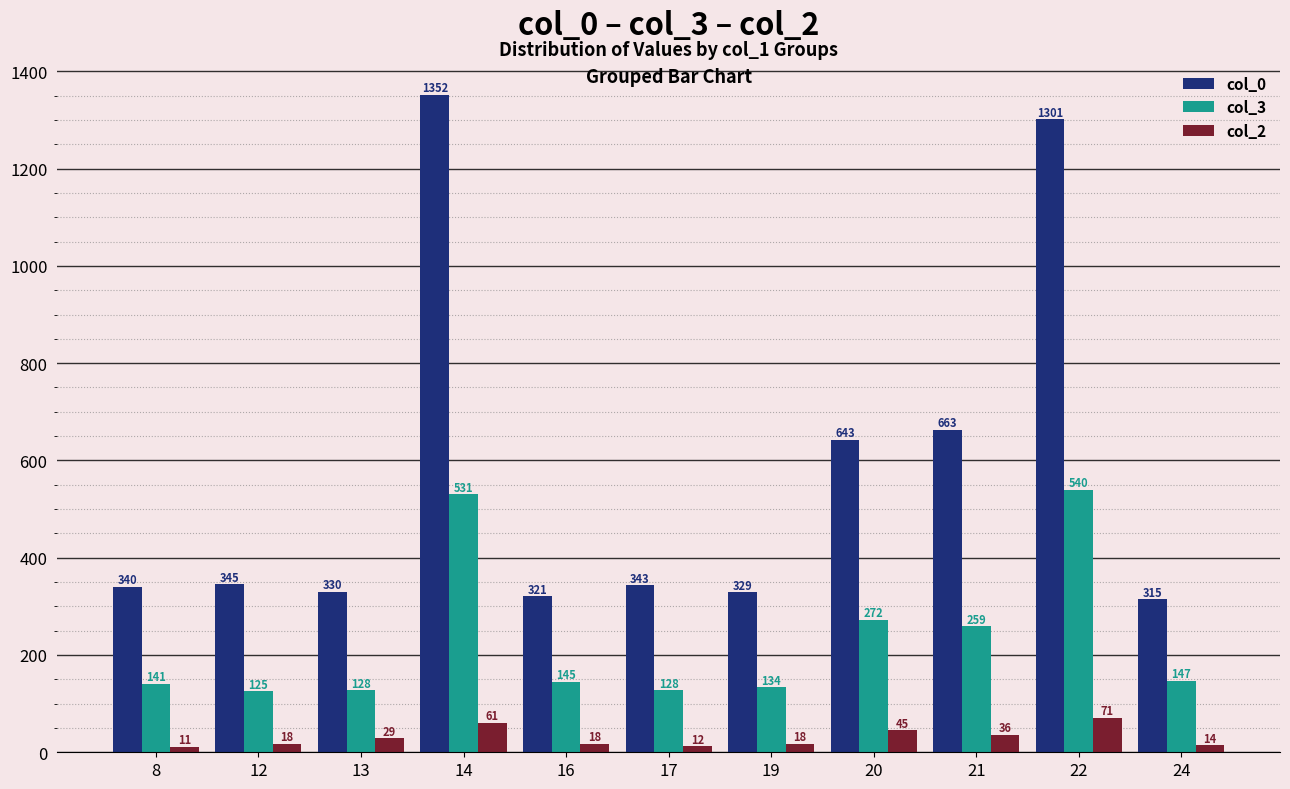

Reading right to left, extract all data points from this chart.

col_0: 315	1301	663	643	329	343	321	1352	330	345	340
col_3: 147	540	259	272	134	128	145	531	128	125	141
col_2: 14	71	36	45	18	12	18	61	29	18	11